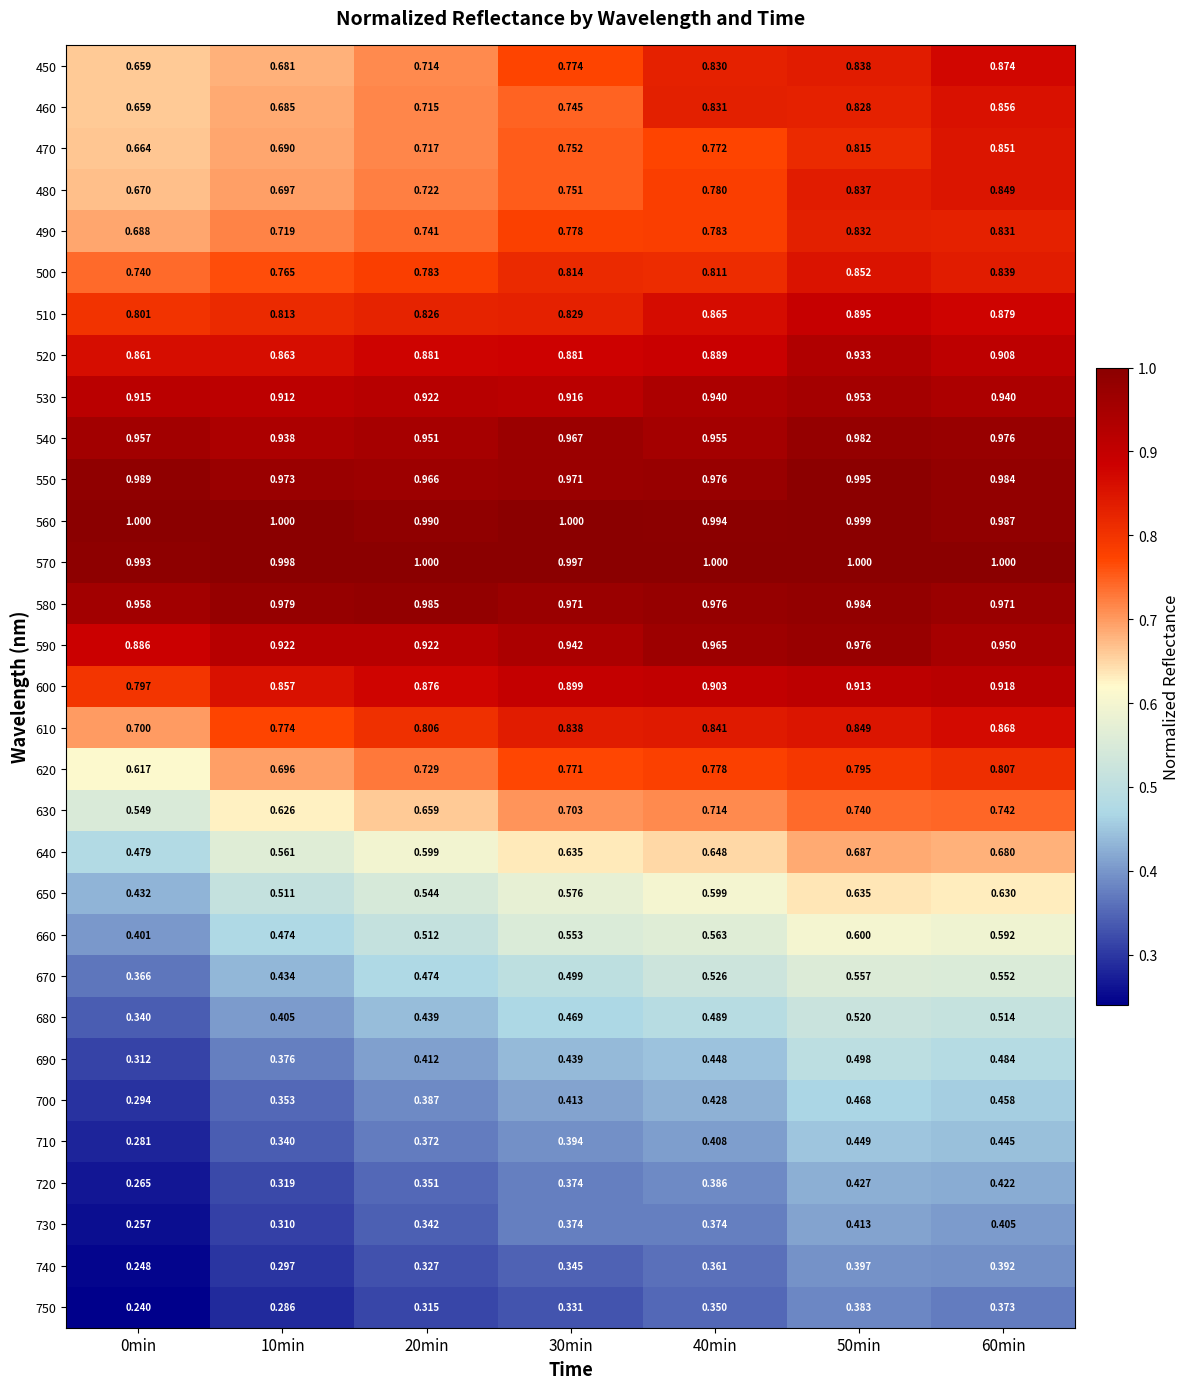

Is the value of 570 at 20min greater than the value of 540 at 0min?

Yes